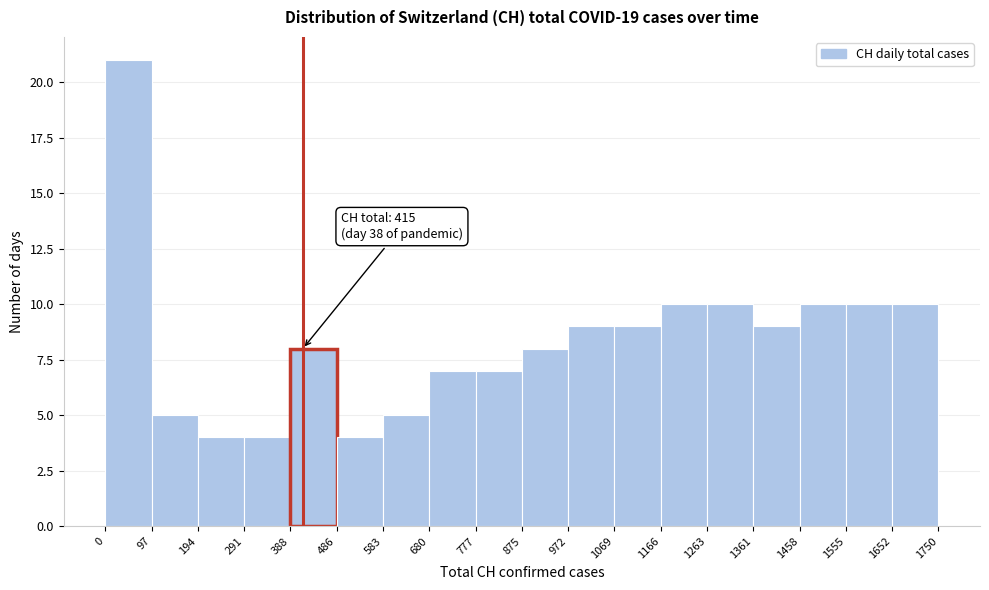

Which range on the x-axis has the tallest bar?

0 to 97